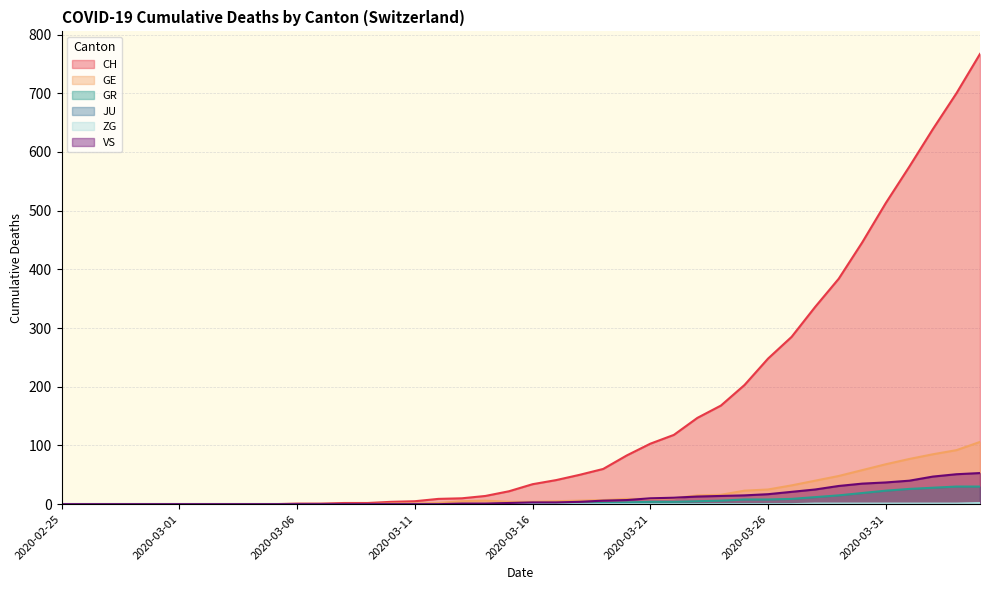

True or false: GE and CH cross at least once.

False